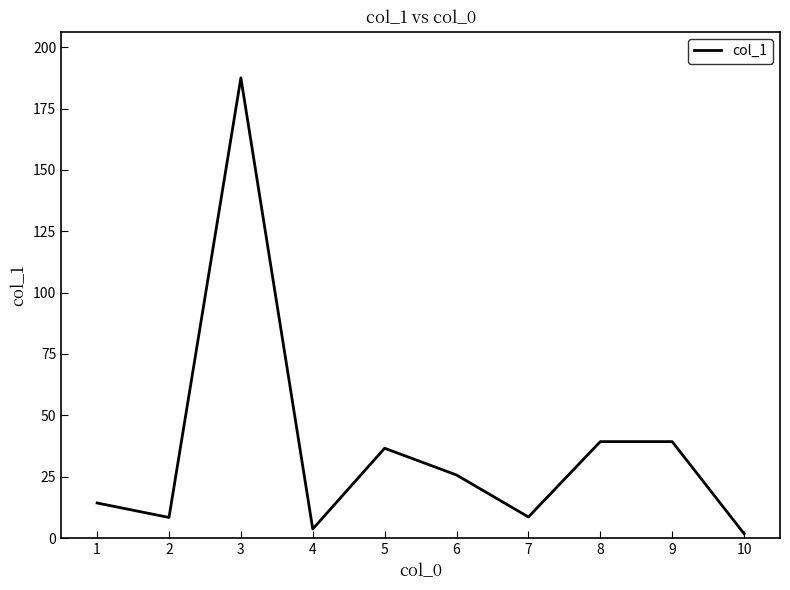

Is it true that the value at 9 is 39.3?

True